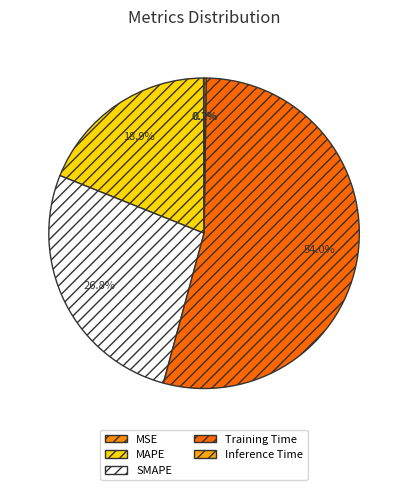

Does any single category account for the majority?

Yes